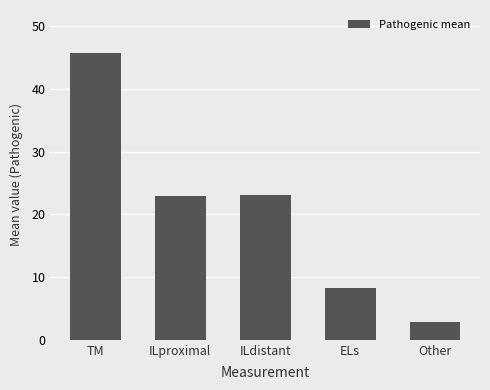

The chart shows a value of 23.0 at ILdistant. True or false?

True